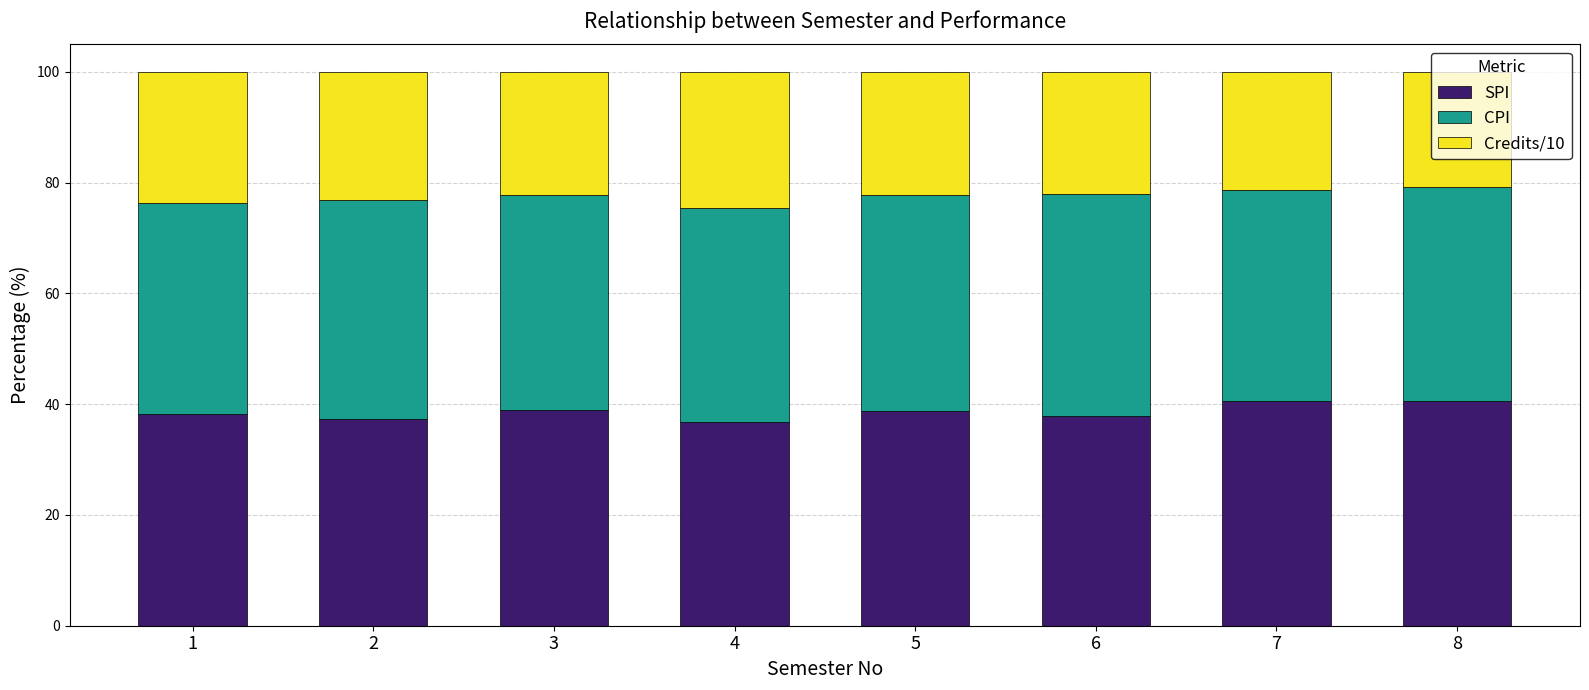

The value of SPI at 4 is 61.8. True or false?

False